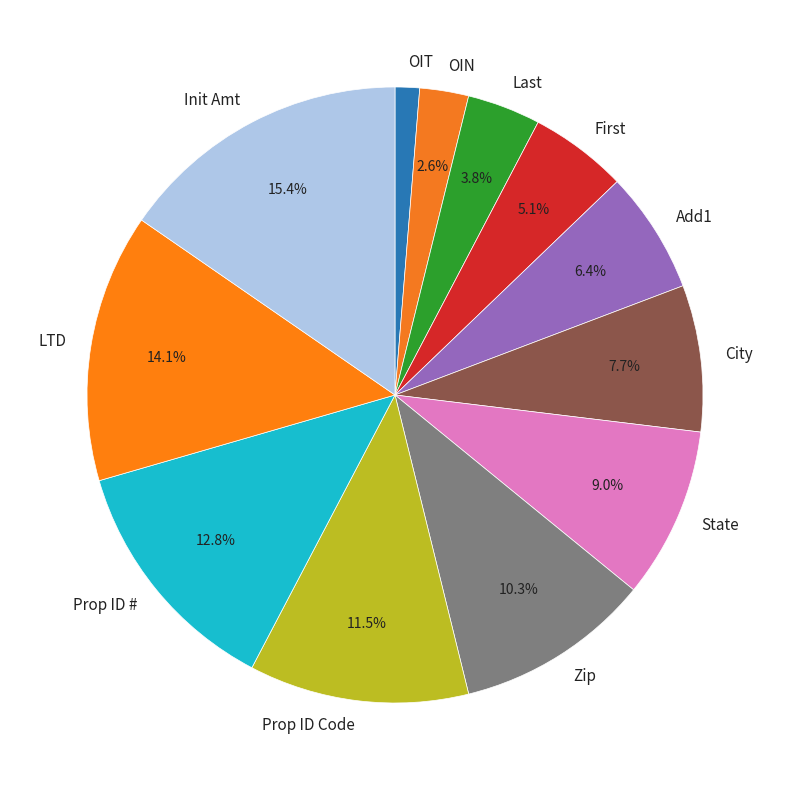

To the nearest percent, what percentage of the pie is Zip?

10%